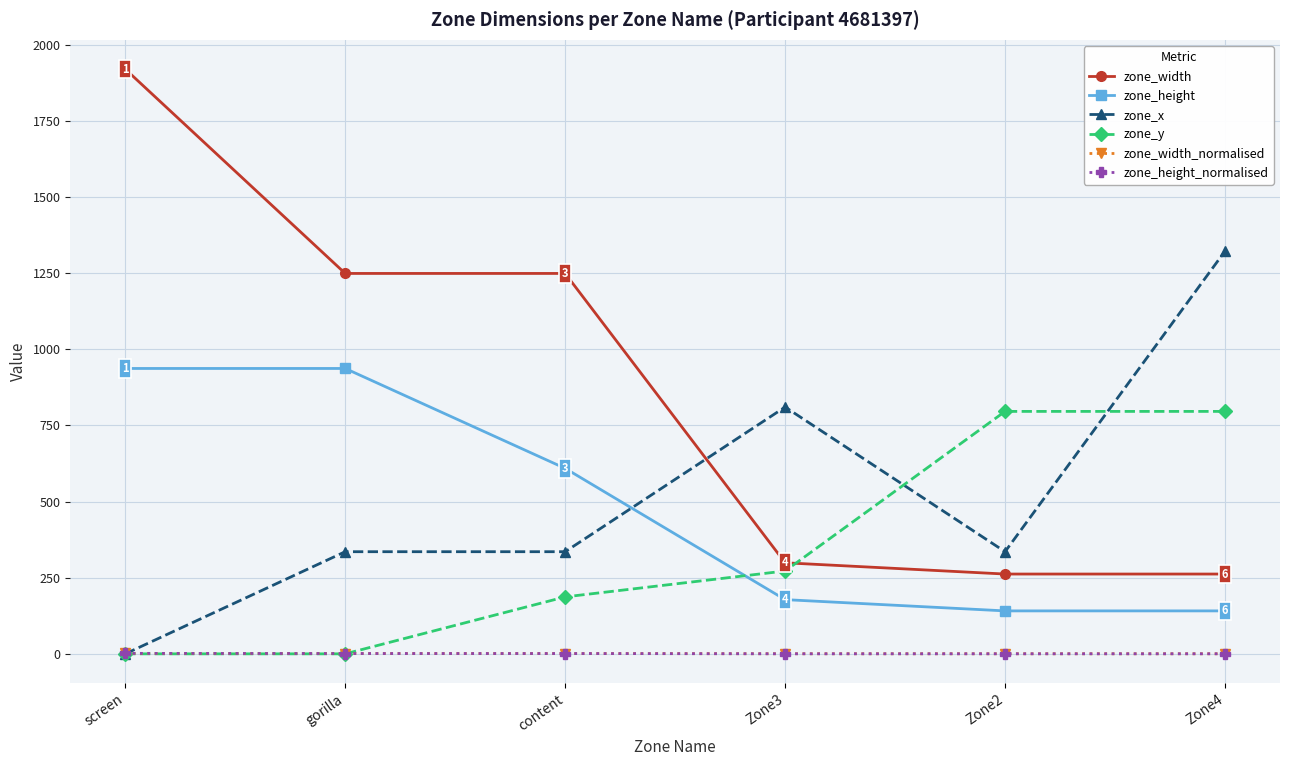

Is this an area chart (filled region under the line)?

No